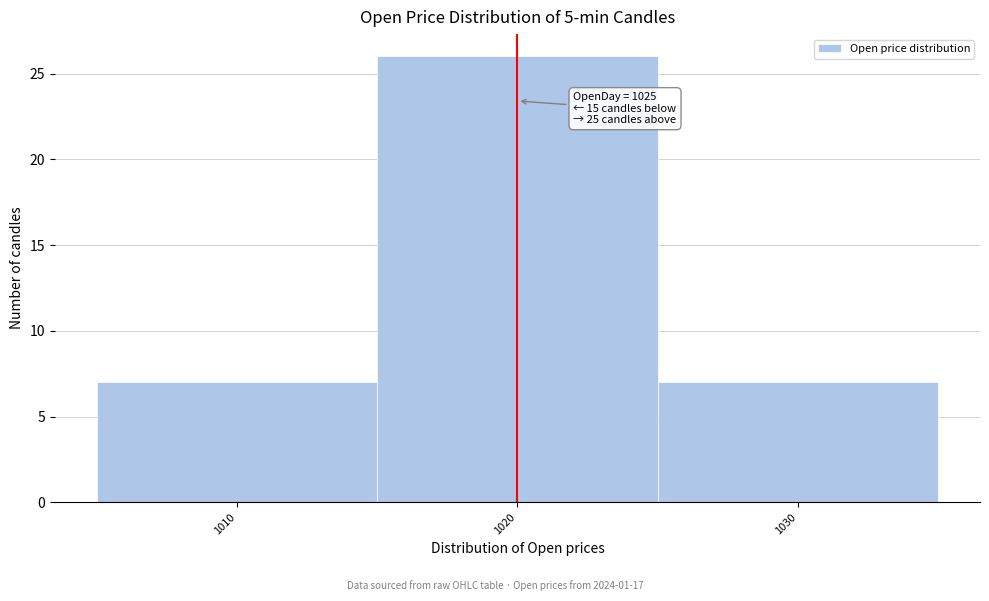

Reading left to right, what are all the values shown in this chart?

1010=7	1020=26	1030=7